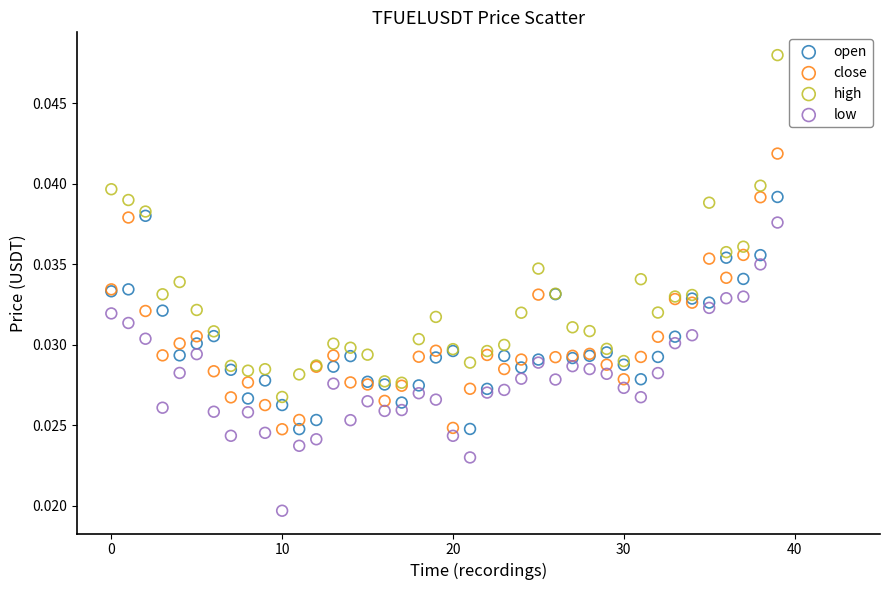

Which series contains the highest Y value?

high